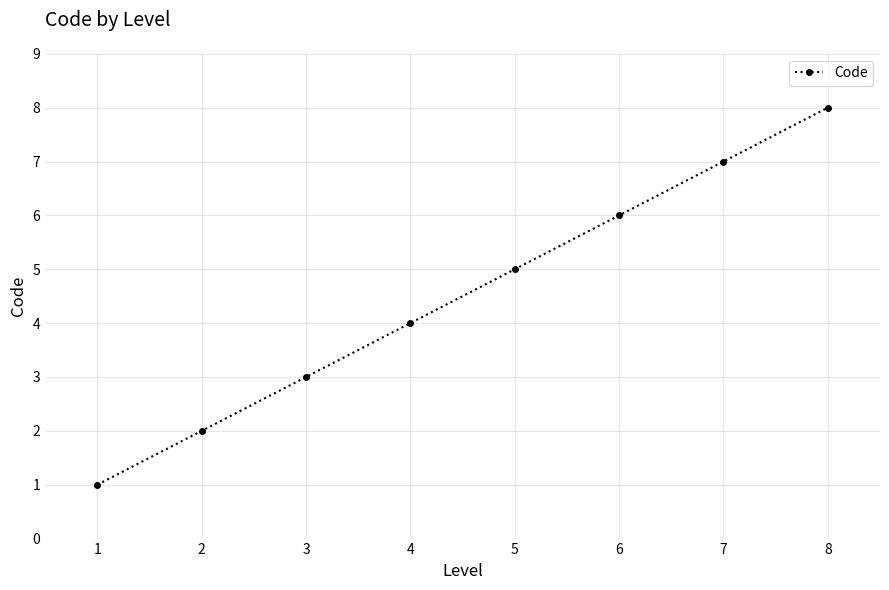

Count the values in the range 3 to 7.

5